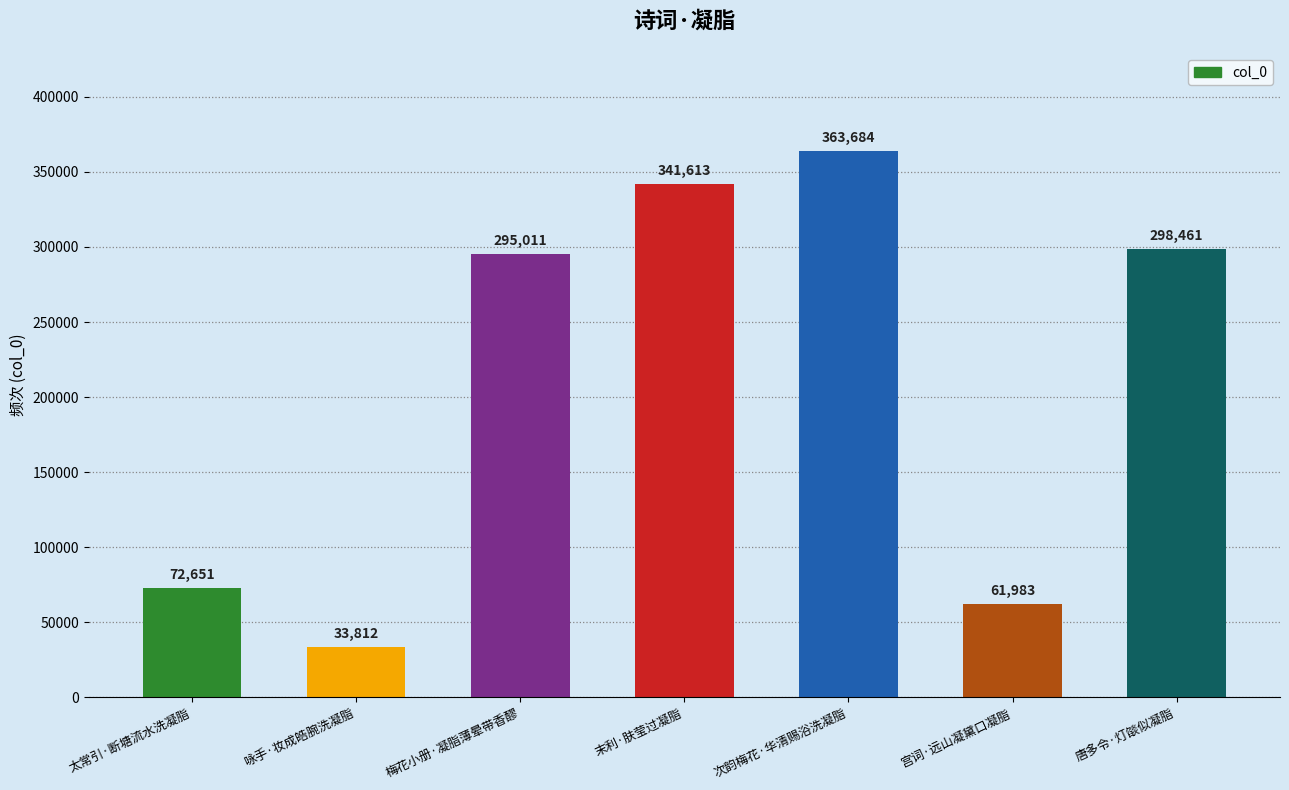

Rank the categories by value from lowest to highest.

咏手·妆成皓腕洗凝脂, 宫词·远山凝黛口凝脂, 太常引·断塘流水洗凝脂, 梅花小册·凝脂薄晕带香醪, 唐多令·灯燄似凝脂, 末利·肤莹过凝脂, 次韵梅花·华清赐浴洗凝脂